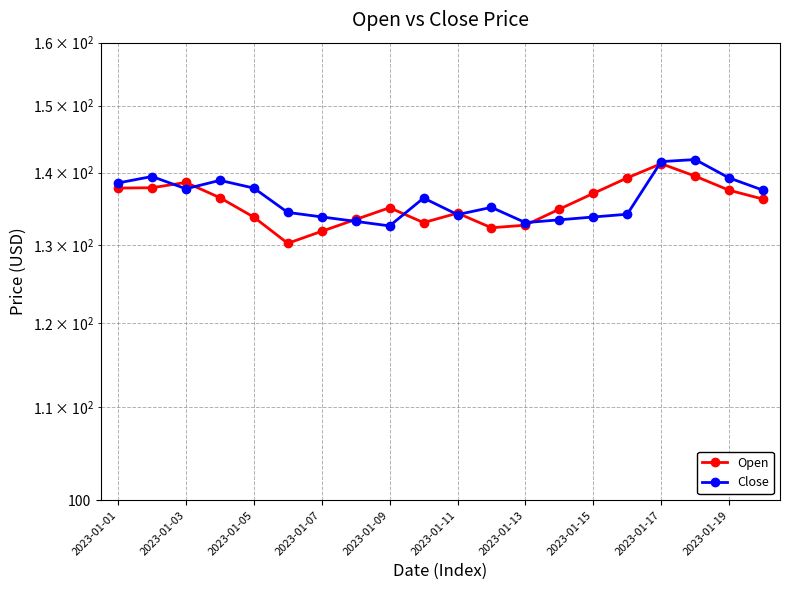

The value of Open at 15 is 139.2. True or false?

True